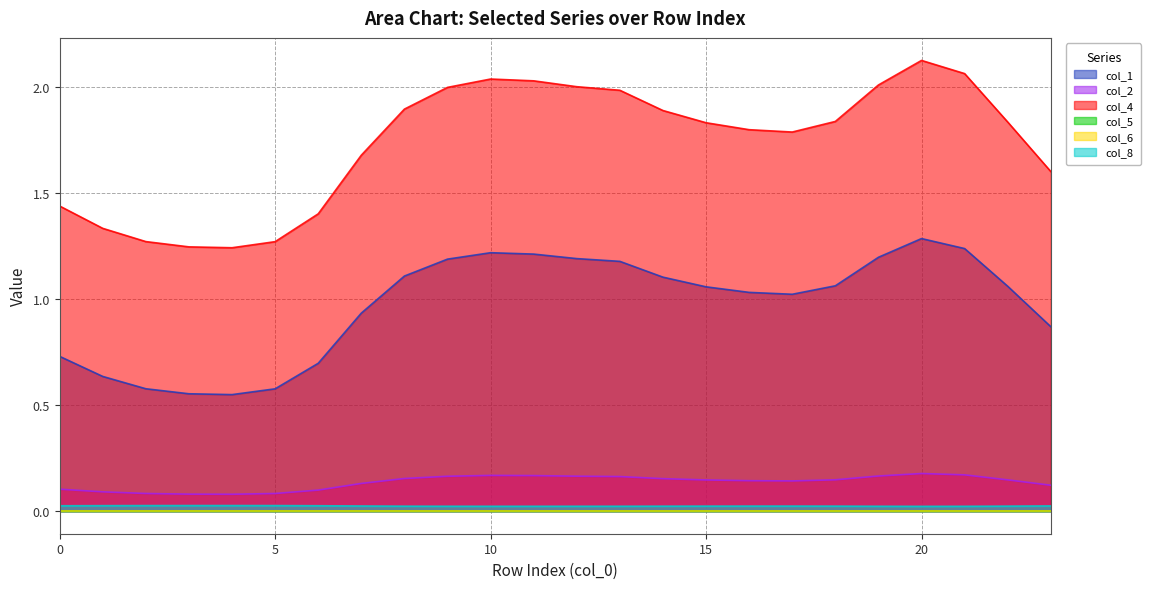

Which has a higher value, 13 or 23?

13